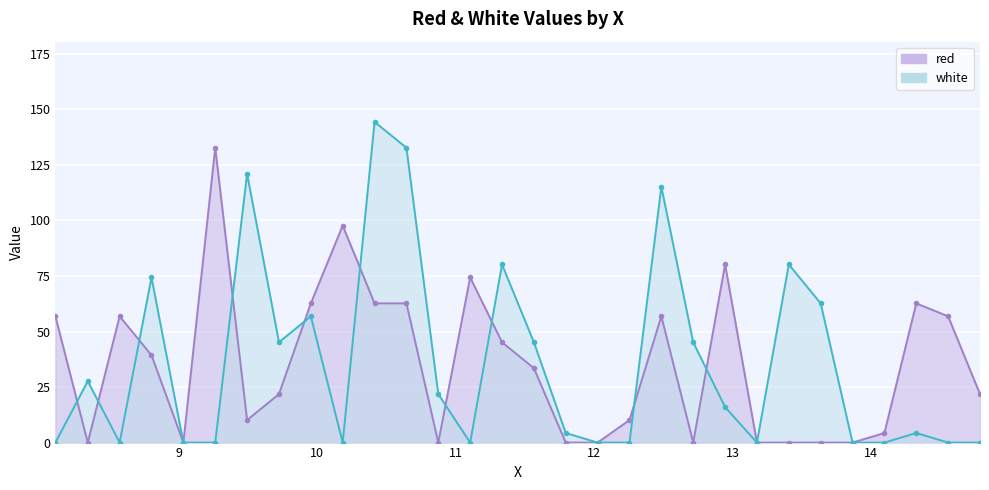

How many values in the white series exceed 15?

15